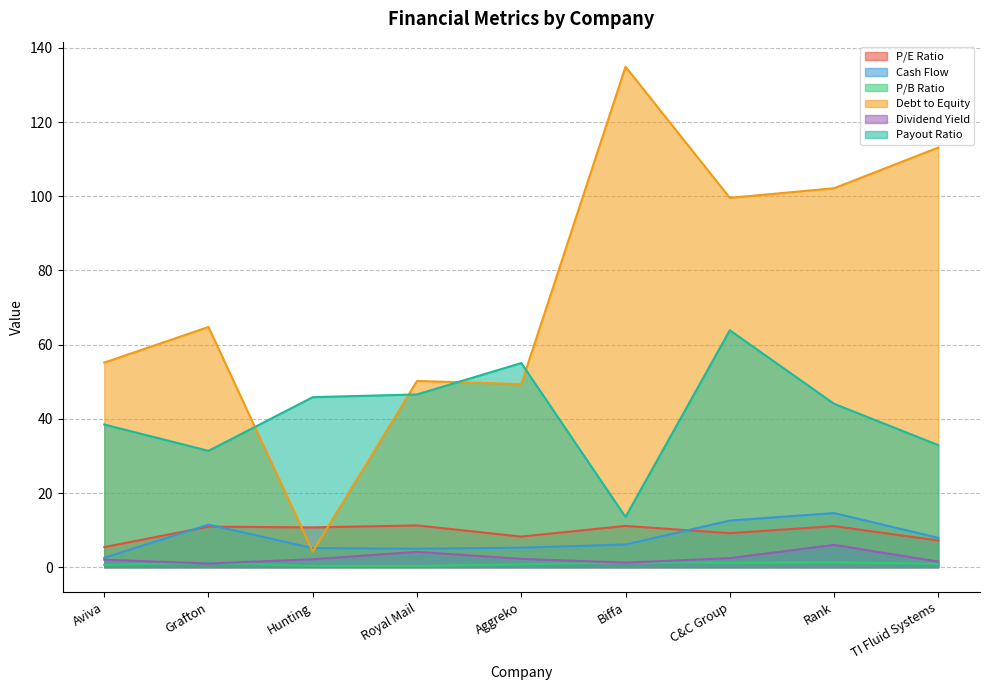

List the series in order of their peak value, lowest first.

P/B Ratio, Dividend Yield, P/E Ratio, Cash Flow, Payout Ratio, Debt to Equity